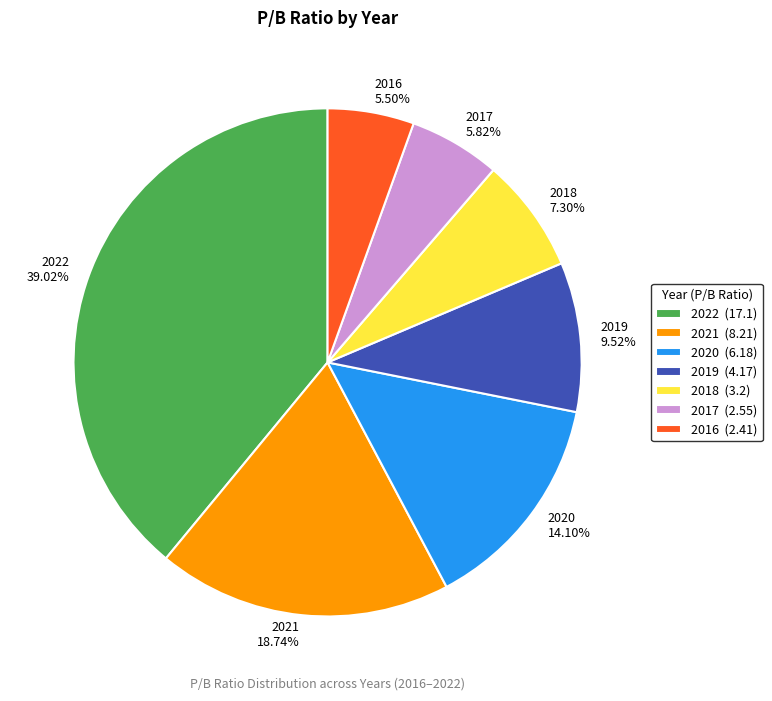

Do 2020 14.10% and 2017 5.82% together represent more than half of the pie?

No